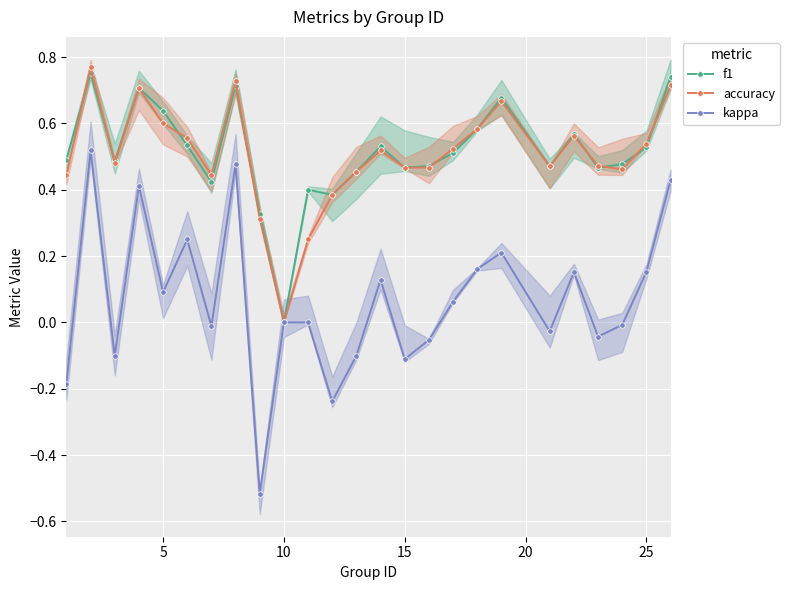

True or false: f1 has more than 1 interior local peaks.

True